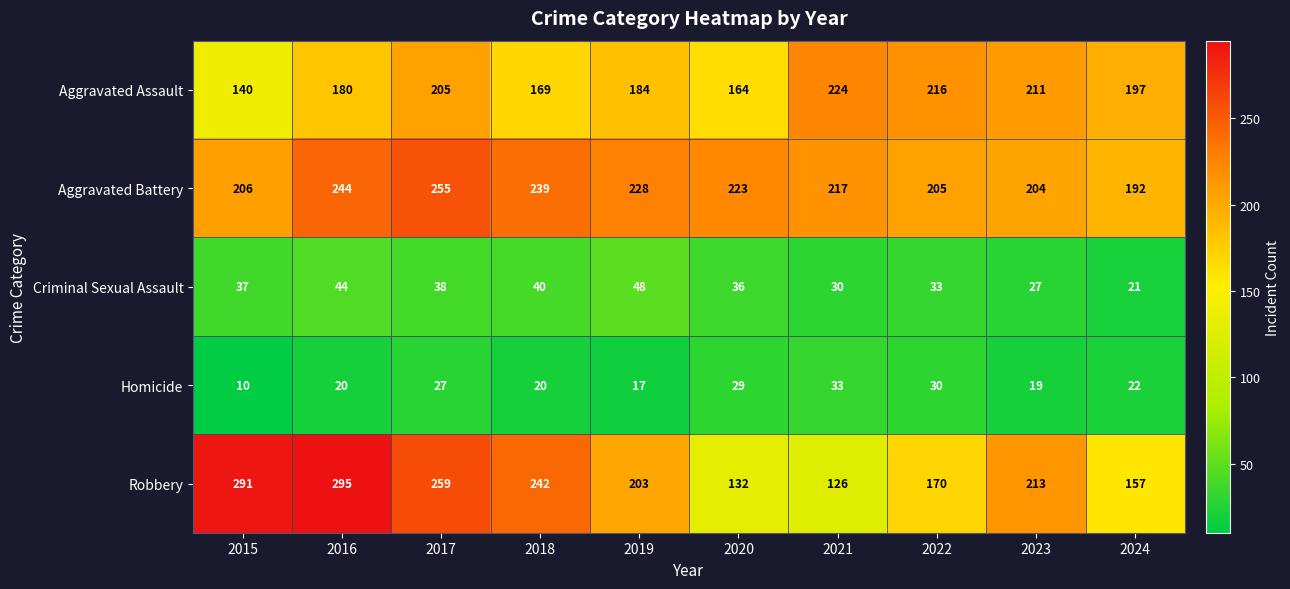

At which category does the chart reach its minimum across all series?

2015